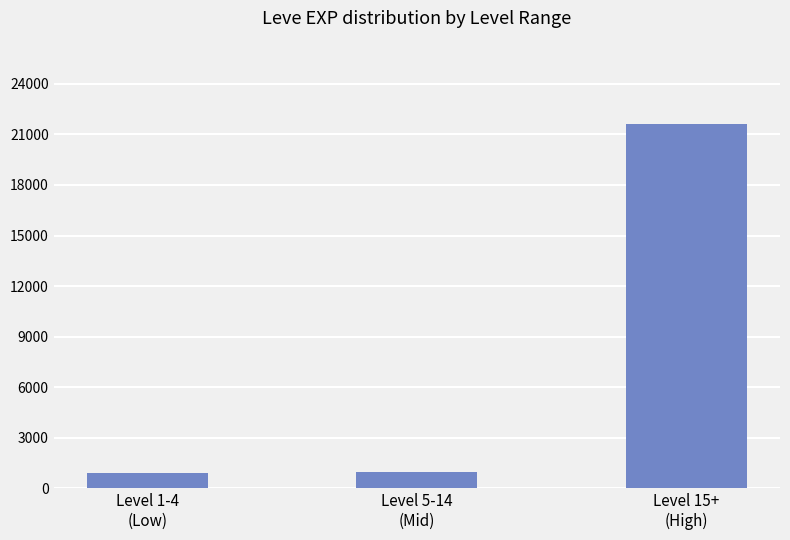

What is the change in value from Level 1-4
(Low) to Level 15+
(High)?

+20700